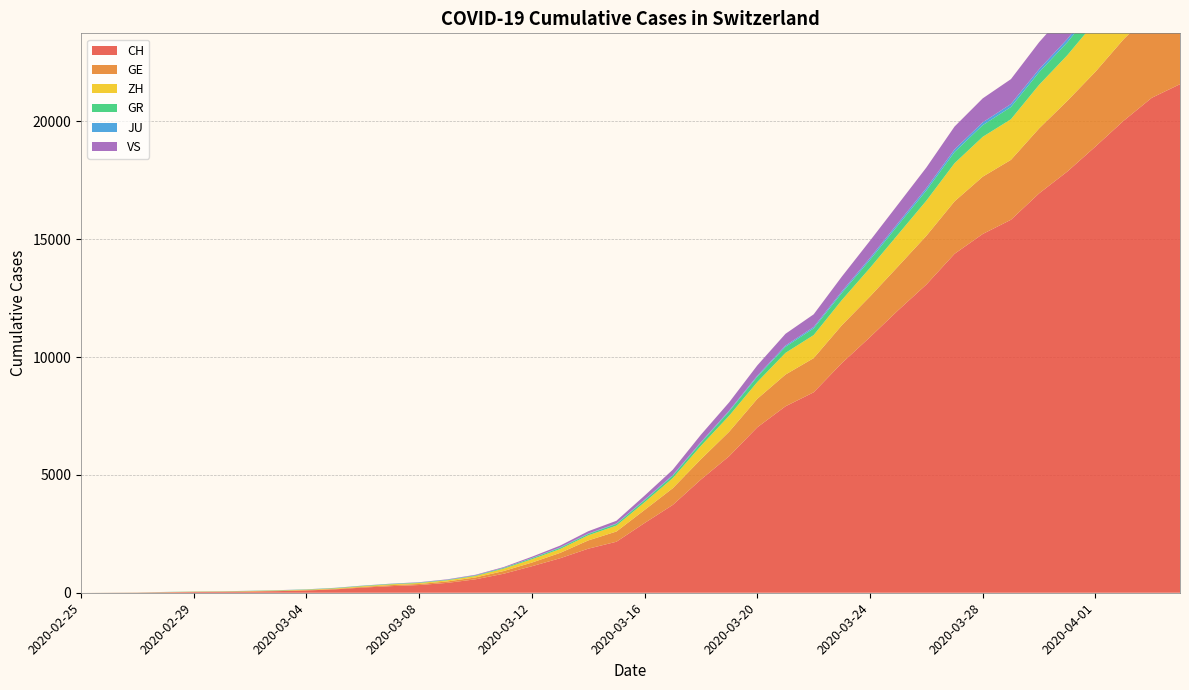

Reading left to right, what are all the values shown in this chart?

CH: 0	4	8	20	30	36	50	69	97	142	219	280	327	419	570	807	1125	1463	1869	2164	2958	3726	4805	5792	7019	7909	8503	9742	10845	11985	13076	14379	15220	15822	16942	17867	18930	20022	20998	21574
GE: 0	1	1	5	9	10	11	14	16	20	30	43	45	60	80	114	155	227	350	434	555	709	861	1039	1209	1347	1450	1607	1724	1865	2068	2226	2431	2542	2756	2998	3174	3461	3669	3807
ZH: 0	0	2	2	6	7	10	13	15	23	29	34	40	49	62	101	140	163	218	250	326	429	568	679	711	919	978	1067	1213	1358	1490	1617	1691	1723	1849	1937	2126	2290	2418	2451
GR: 0	2	2	6	6	6	9	9	12	14	16	17	18	18	22	31	43	53	56	71	84	101	128	182	226	258	284	300	343	393	433	474	495	519	535	547	592	622	649	657
JU: 0	0	1	1	1	1	1	2	2	4	4	5	5	7	7	7	12	17	18	19	25	29	32	36	44	54	61	69	82	92	100	114	119	127	128	140	145	149	149	154
VS: 0	0	0	1	1	2	3	3	4	5	6	7	12	17	22	30	53	76	98	115	172	225	312	349	436	498	535	628	728	793	874	968	1017	1055	1144	1211	1282	1334	1385	1418